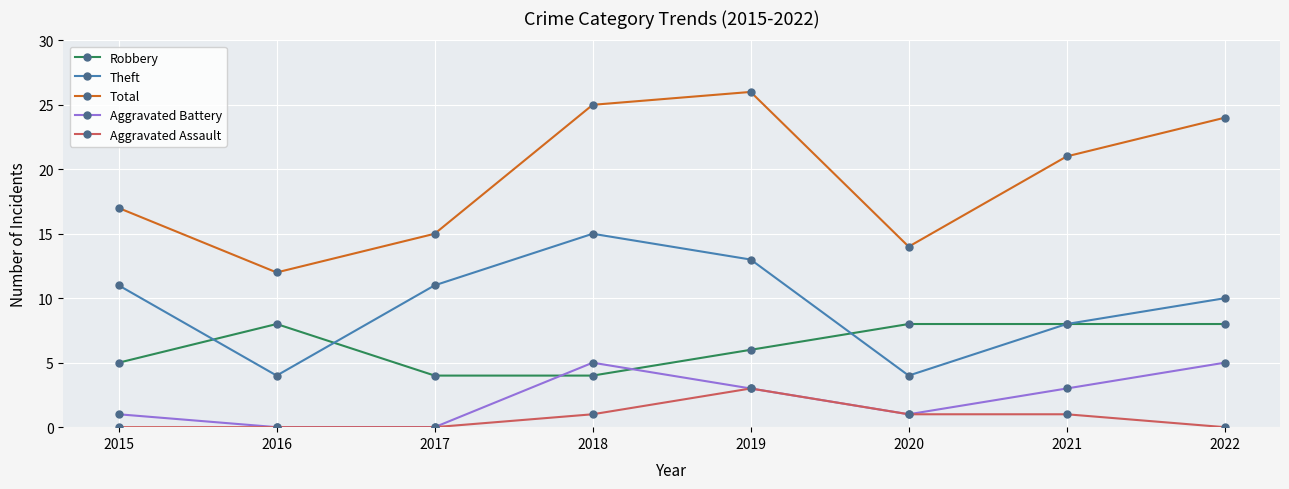

The value of Robbery at 2019 is 1. True or false?

False